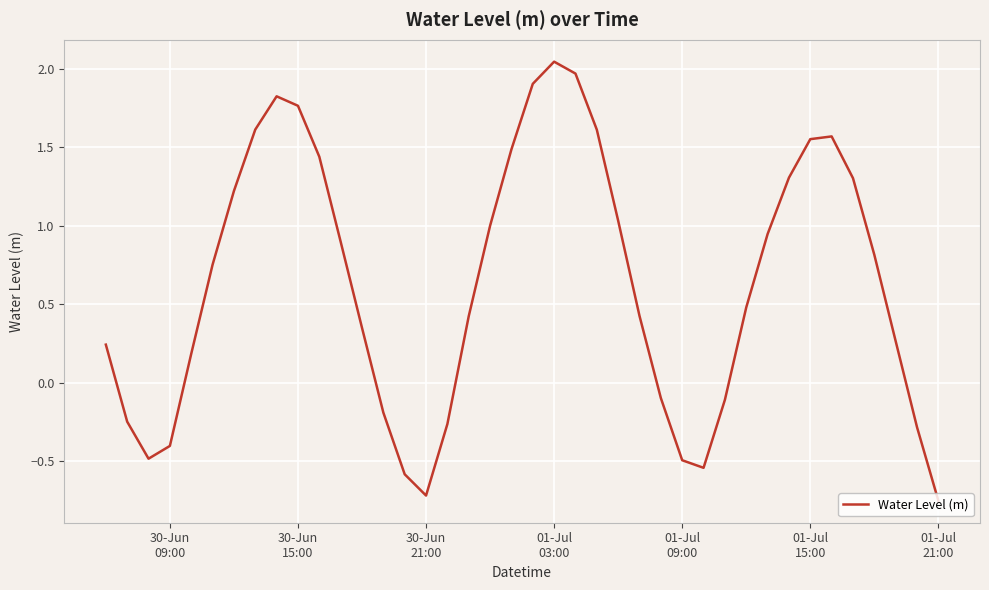

What is the smallest value displayed?

-0.8